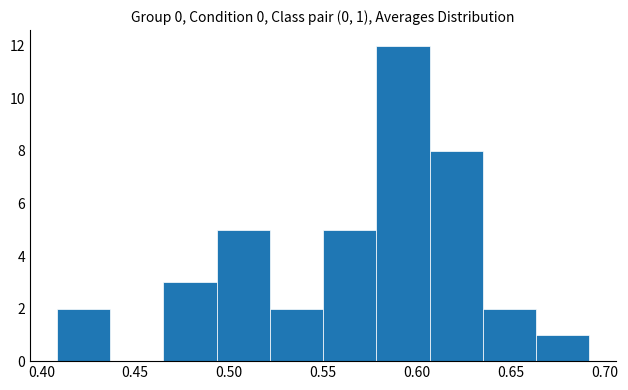

Which range on the x-axis has the tallest bar?

0.580 to 0.605